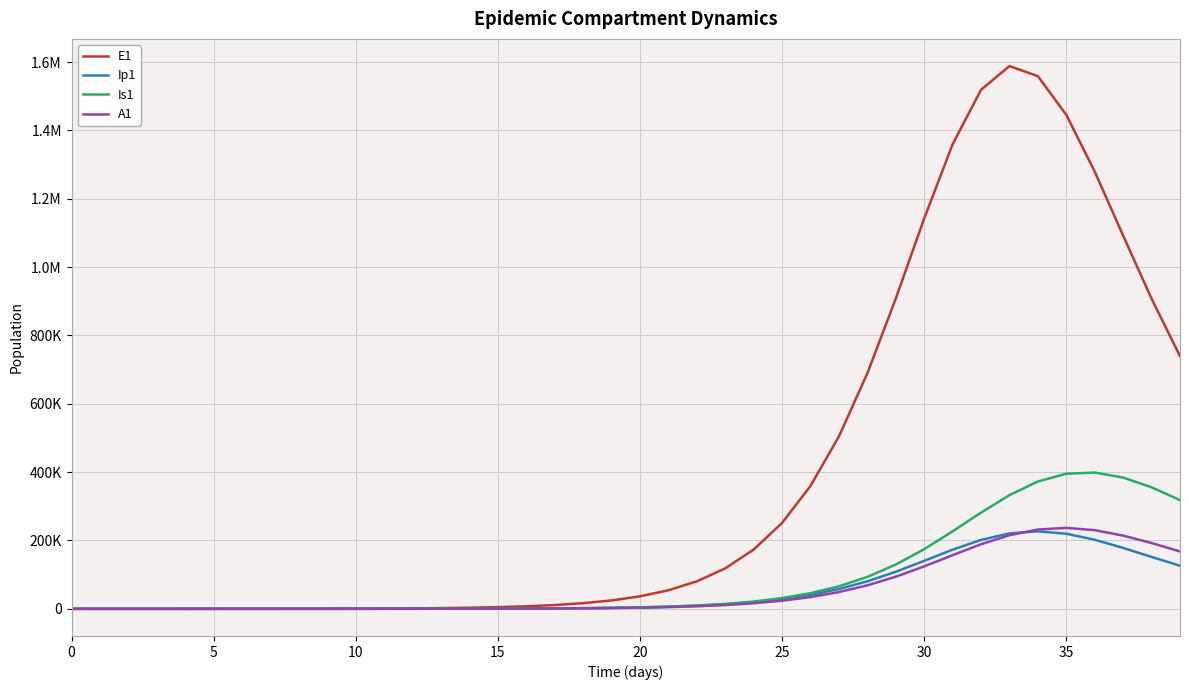

True or false: A1 and E1 cross at least once.

False